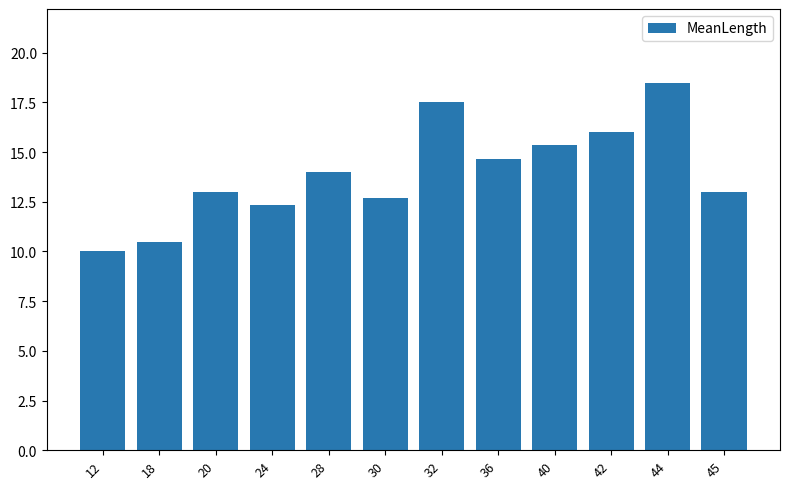

What is the greatest value displayed?

18.5